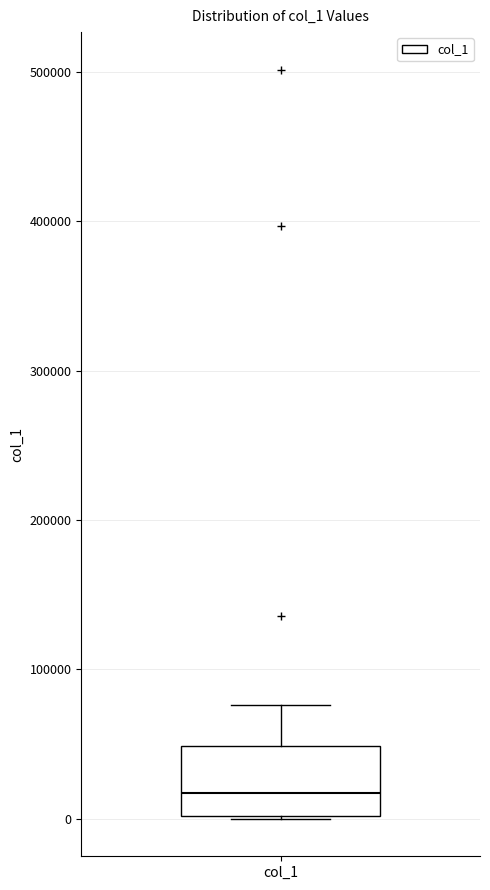

Read this box plot against the y-axis: the position of the median line, the range covered by the box, and the ends of both whiskers. The values are not printed on the chart, so give them approximately, as read against the axis.

median 20000, box 0 to 50000, whiskers 0 to 80000